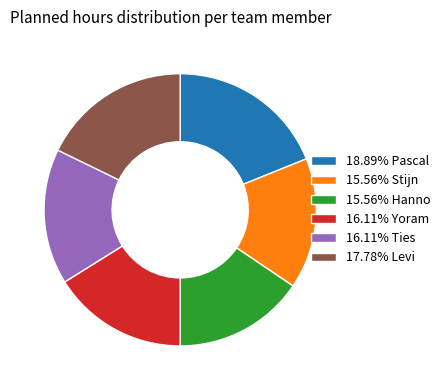

Approximately how many times larger is the value at 15.56% Hanno compared to 15.56% Stijn?

1.0